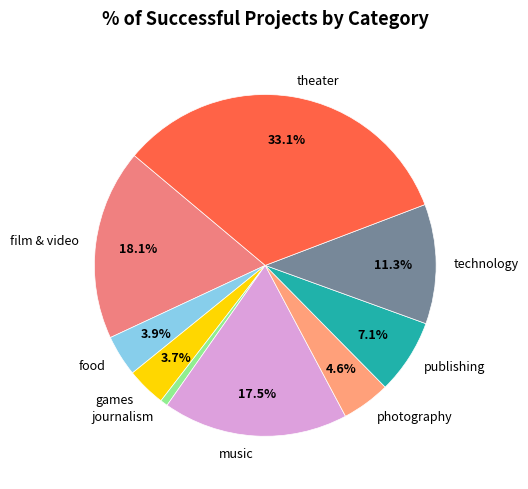

What percentage is the food slice, to the nearest percent?

4%